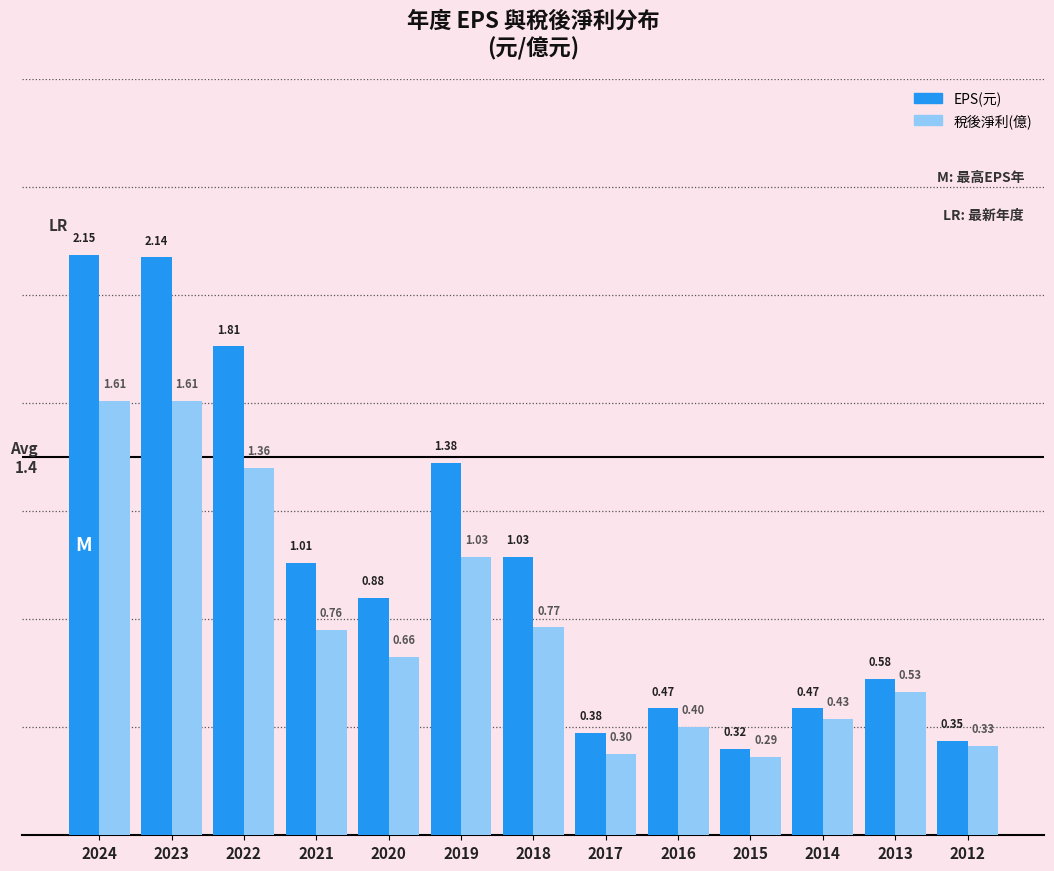

What is the difference between the highest and lowest values at 2017?

0.1